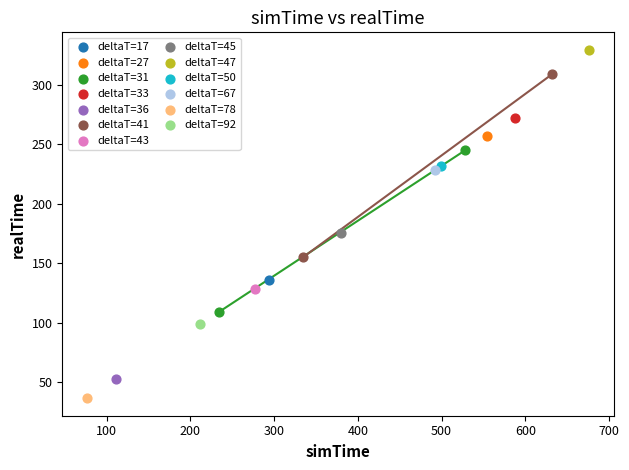

Which series contains the highest Y value?

deltaT=47